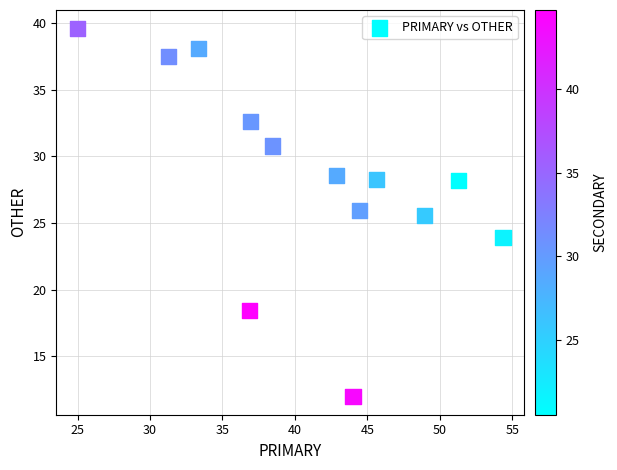

What is the range of Y values (max minus min)?

27.6